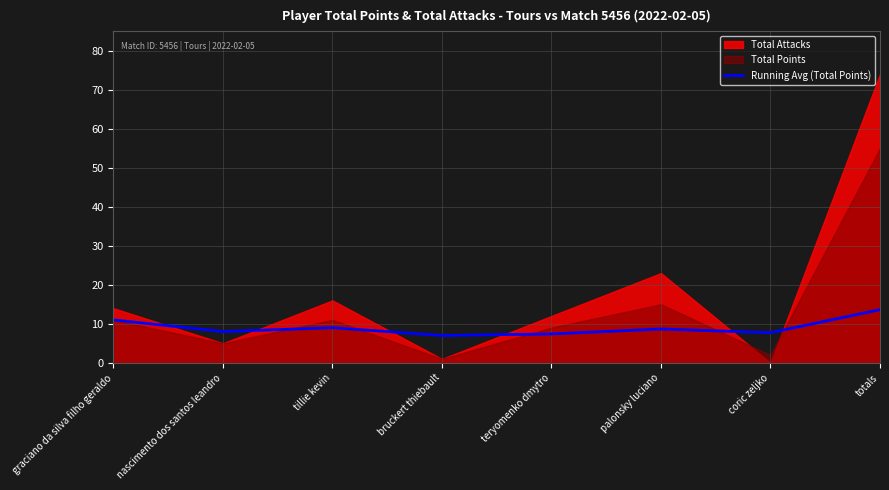

At which label does Running Avg (Total Points) reach its peak?

totals